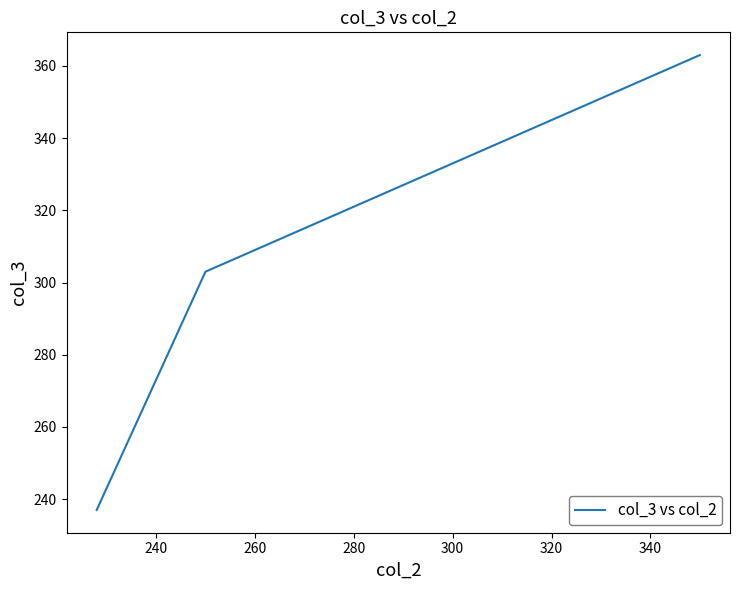

What is the smallest value displayed?

237